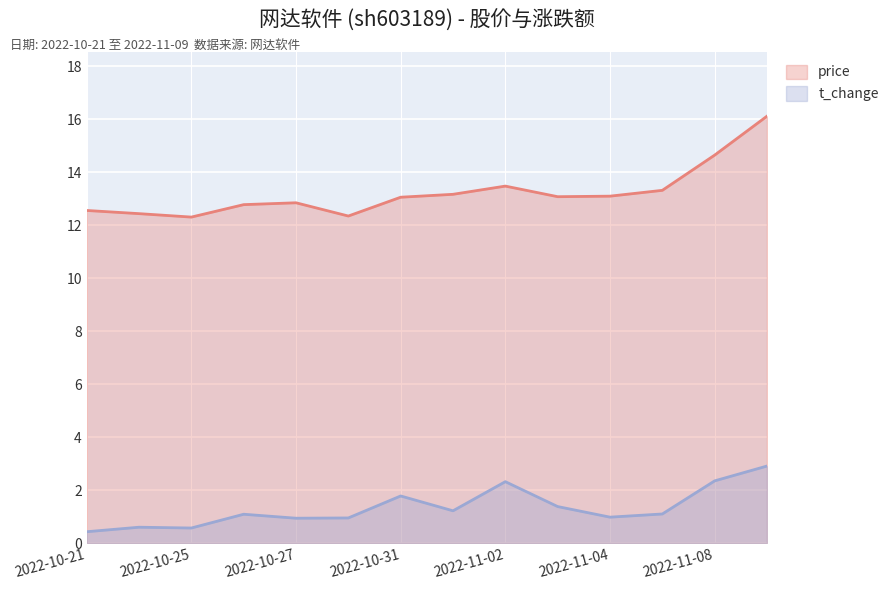

What are all the series names shown in the legend?

price, t_change